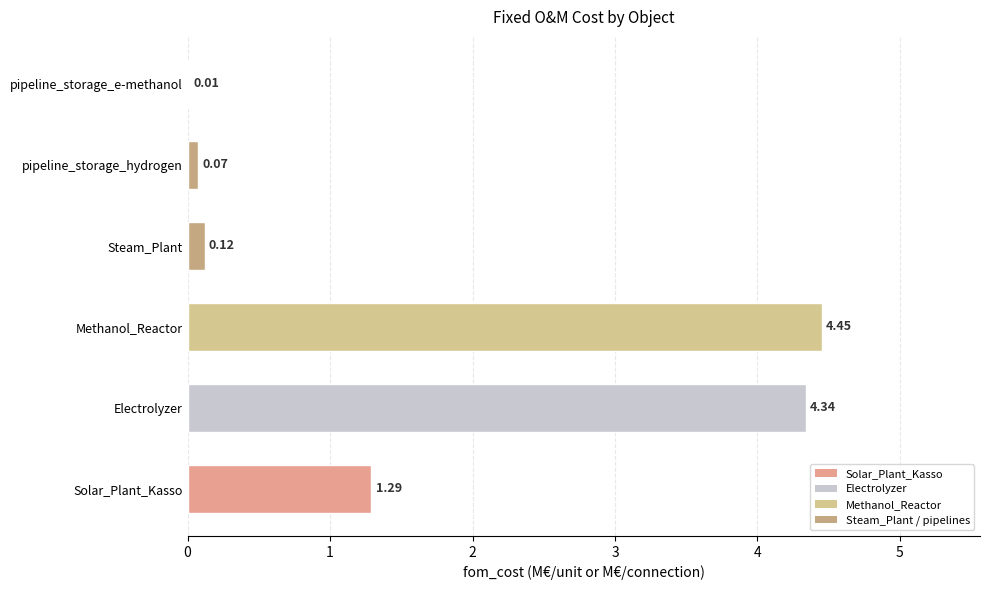

Does the chart contain stacked bars?

No